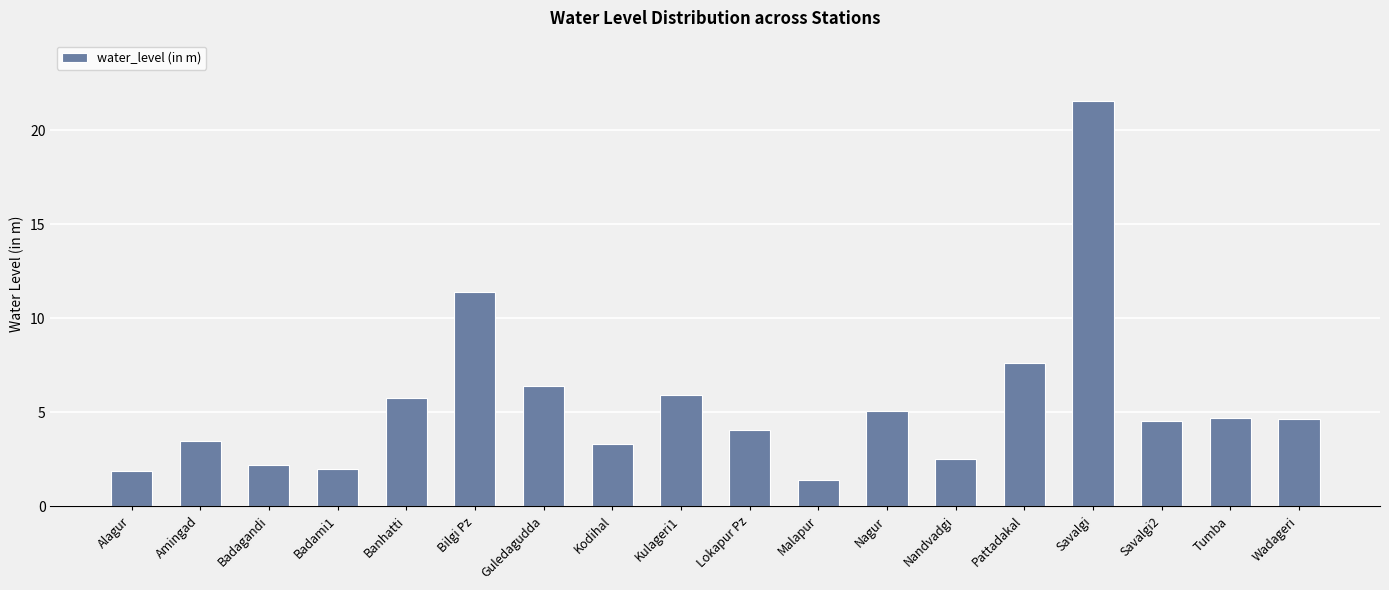

At which category does the chart reach its peak across all series?

Savalgi